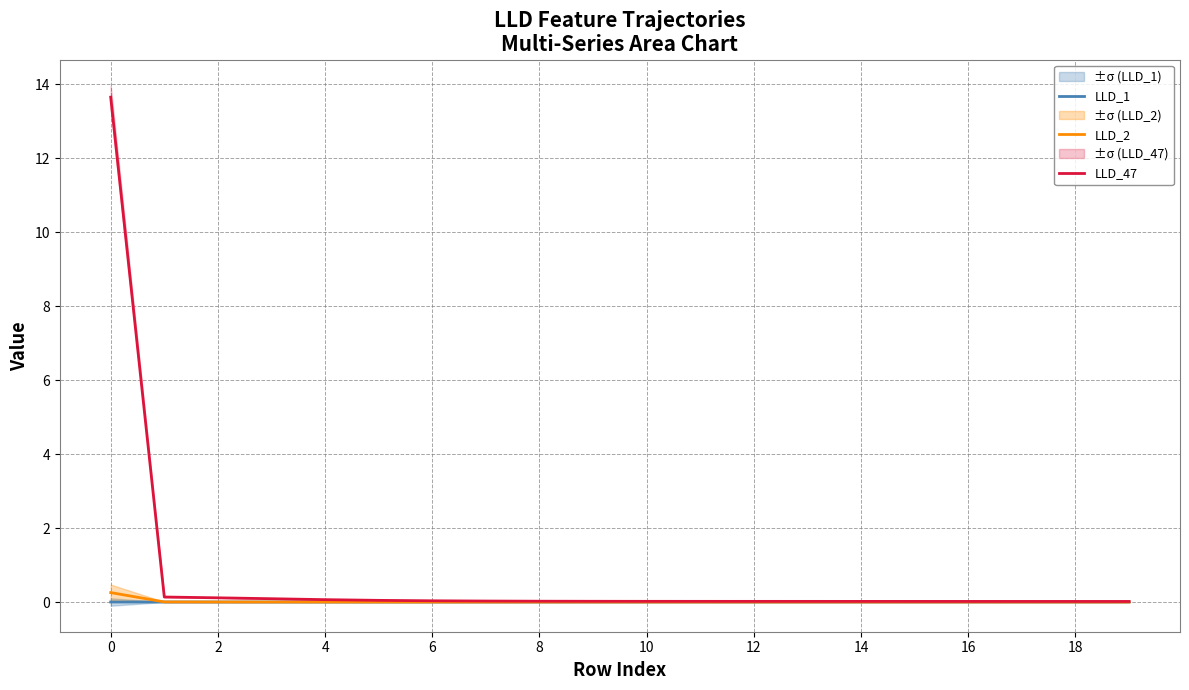

What is the highest value of the LLD_47 series?

13.7